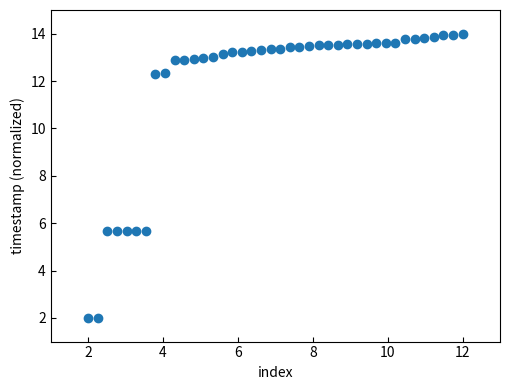

What is the range of X values (max minus min)?

10.0